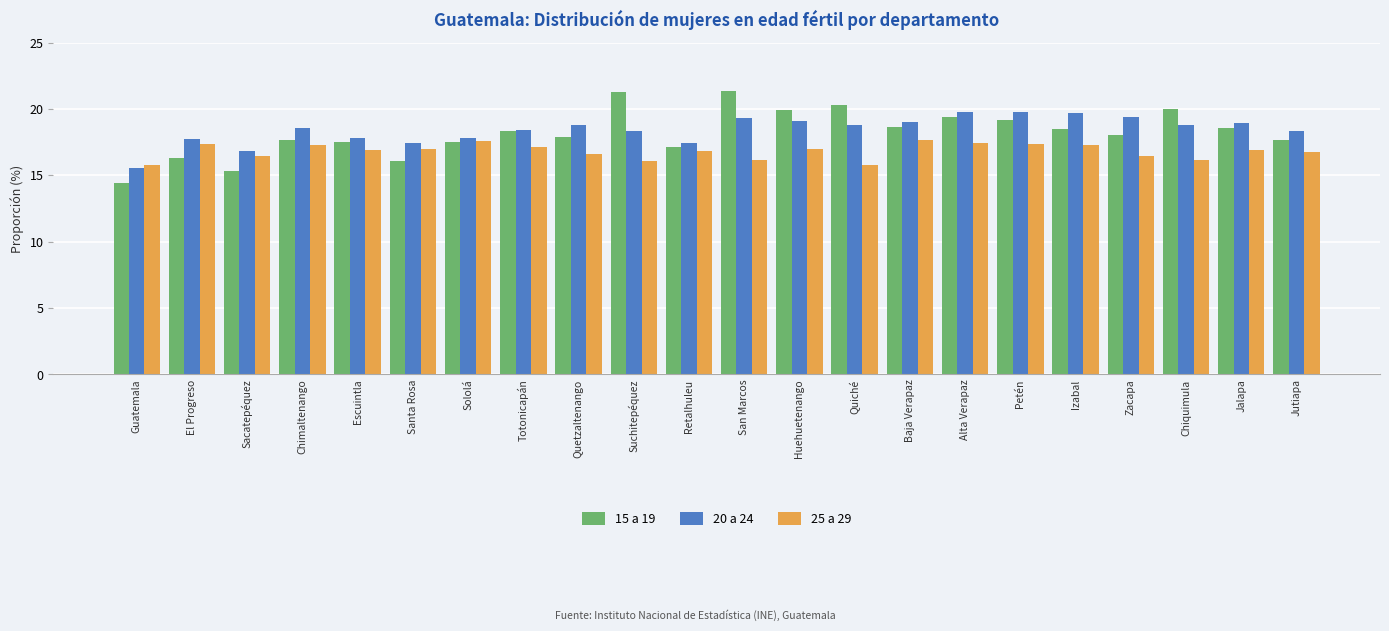

What is the average value of the 20 a 24 series?

18.4